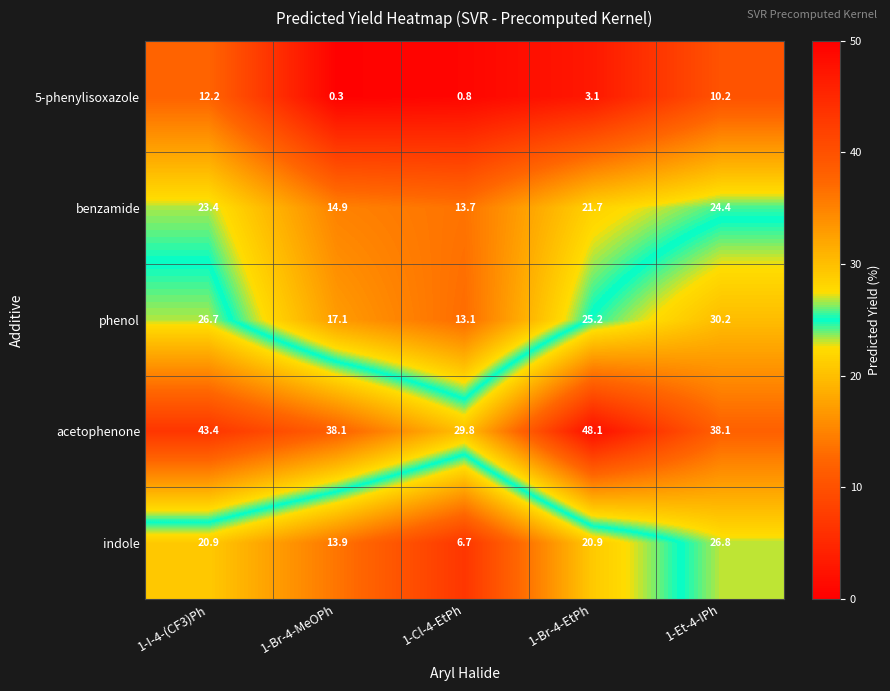

True or false: benzamide has a value of 35.2 at 1-Br-4-EtPh.

False